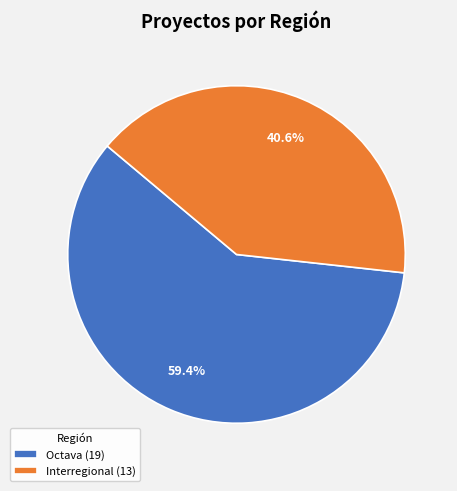

Which category has the smallest portion of the pie?

Interregional